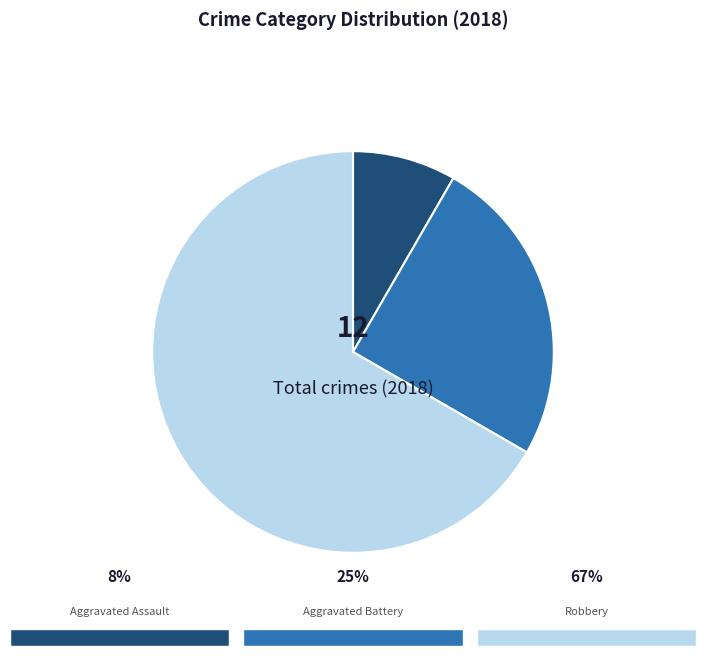

Is there any slice that represents more than half of the pie?

Yes